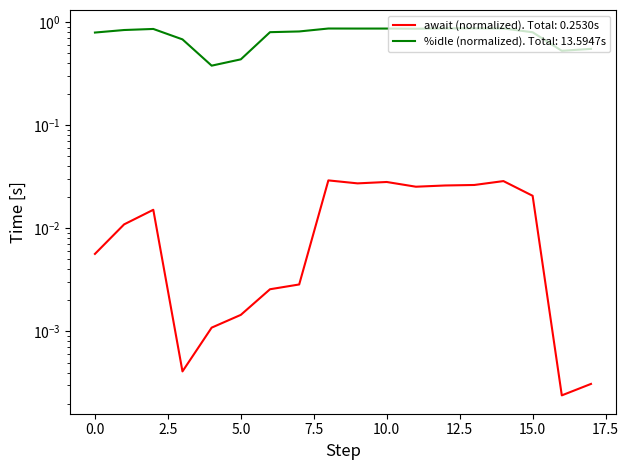

Between 7 and 2, which series saw the biggest shift?

%idle